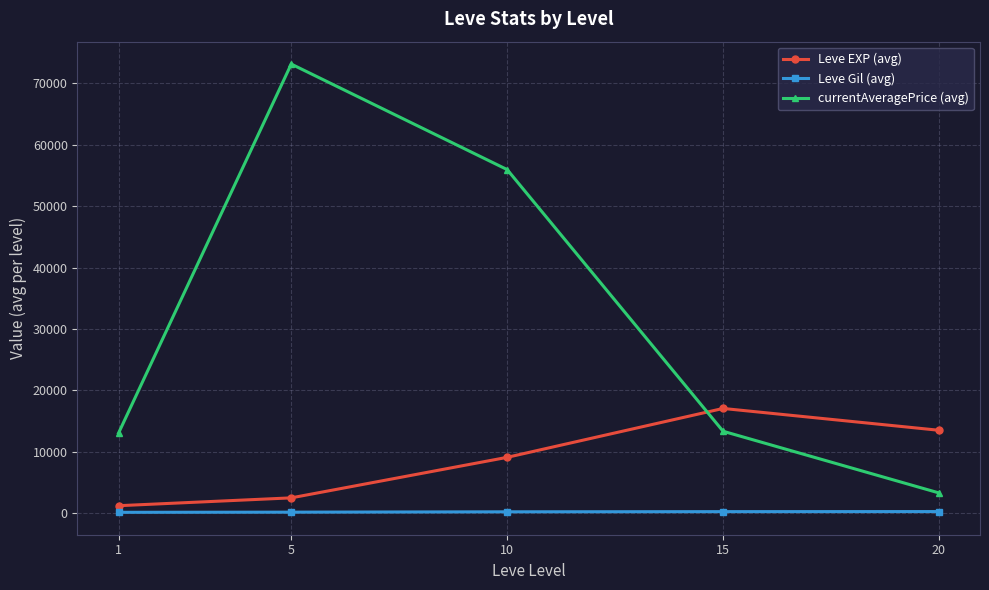

What is the difference between the Leve EXP (avg) values at 20 and 10?

4408